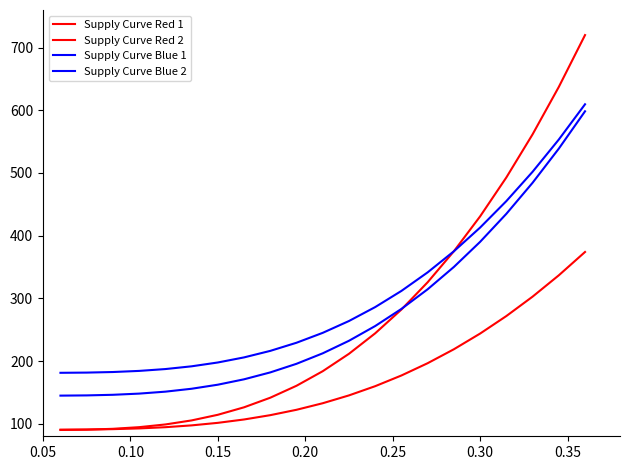

Reading left to right, list all the values displayed in this chart.

Supply Curve Red 1: 90.1	90.6	91.9	94.5	98.9	105.3	114.3	126.2	141.5	160.6	183.8	211.6	244.3	282.2	325.7	375.2	430.8	492.9	561.6	637.3	720.0
Supply Curve Red 2: 90.5	90.8	91.4	92.5	94.5	97.4	101.4	106.8	113.7	122.3	132.7	145.2	159.9	177.0	196.6	218.8	243.9	271.8	302.7	336.8	374.0
Supply Curve Blue 1: 144.9	145.2	146.2	148.1	151.2	155.8	162.3	170.9	181.9	195.6	212.4	232.3	255.9	283.2	314.5	350.1	390.2	434.9	484.4	538.8	598.4
Supply Curve Blue 2: 181.2	181.6	182.5	184.3	187.2	191.6	197.7	205.8	216.2	229.2	245.0	263.9	286.1	311.9	341.5	375.1	412.9	455.1	501.9	553.4	609.6